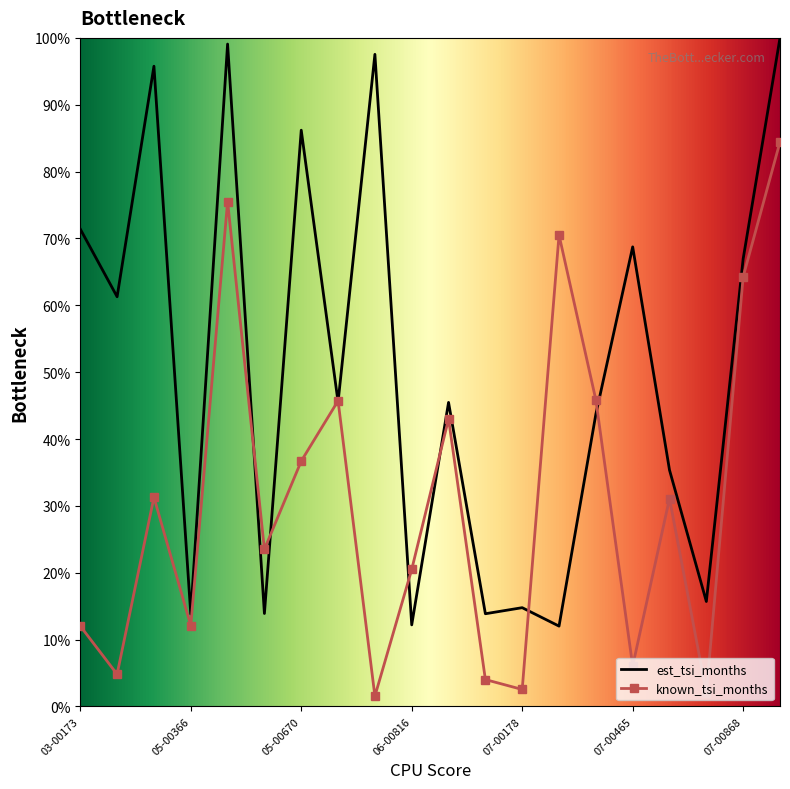

What is the maximum value for known_tsi_months?

84.5